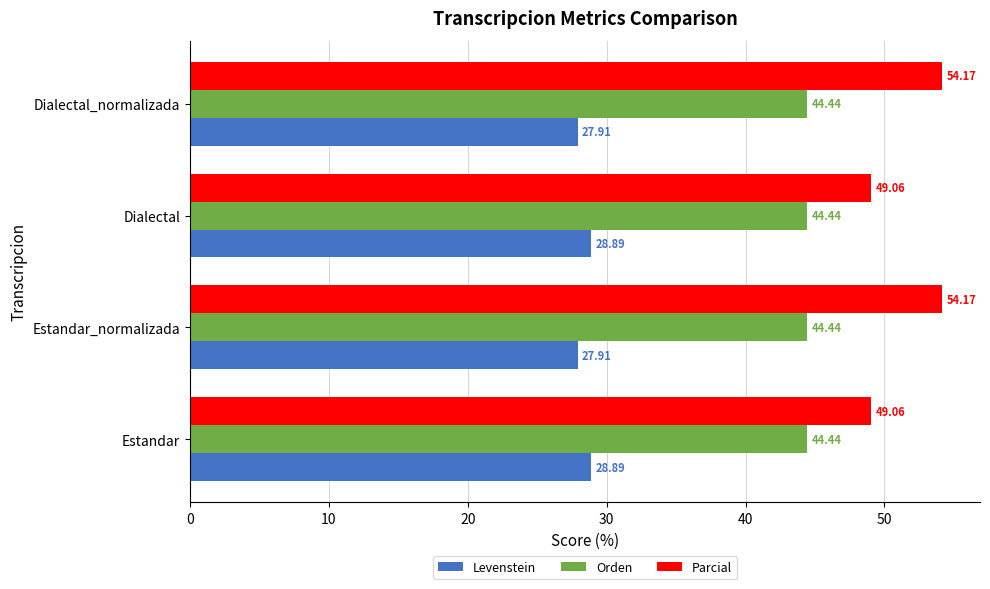

What are all the series names shown in the legend?

Levenstein, Orden, Parcial